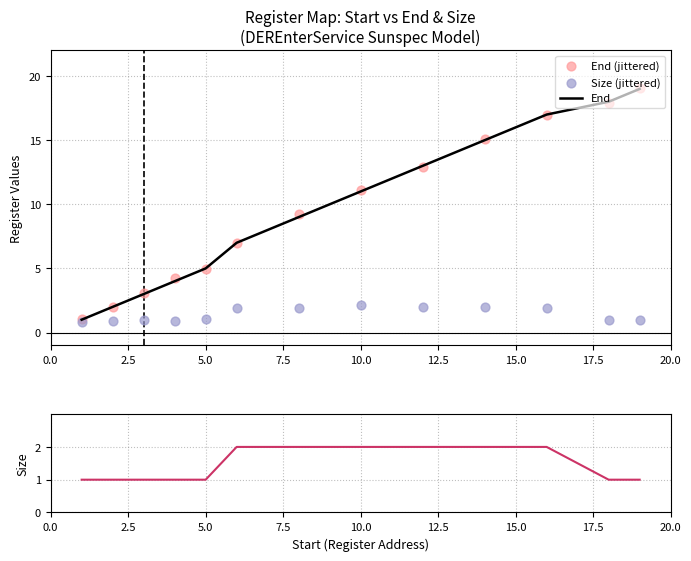

Which series reaches the minimum Y coordinate?

Size (jittered)